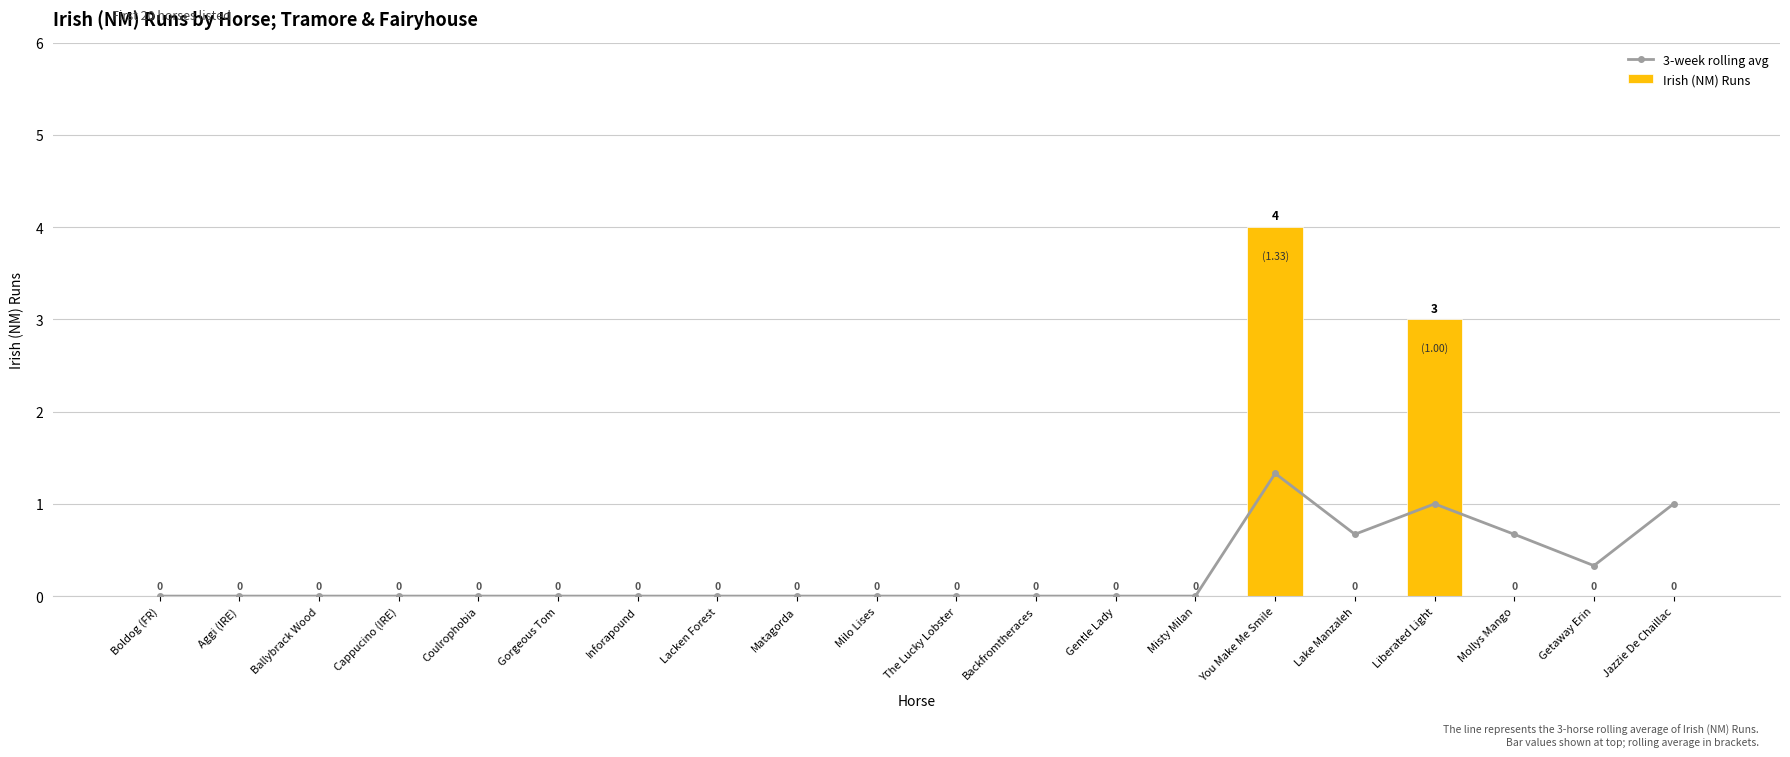

How many positive values does the 3-week rolling avg series have?

6